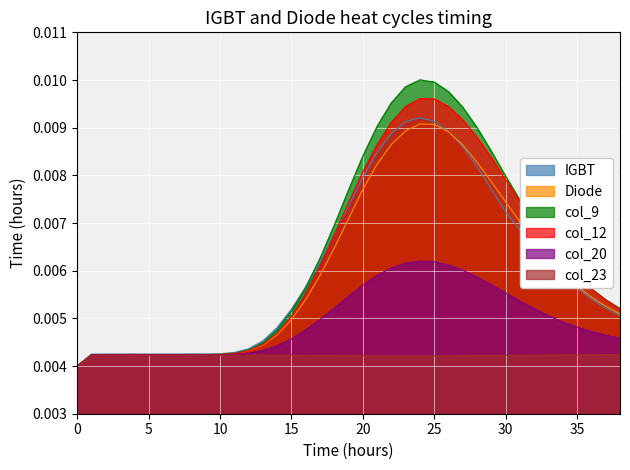

True or false: col_20 and col_9 cross at least once.

False